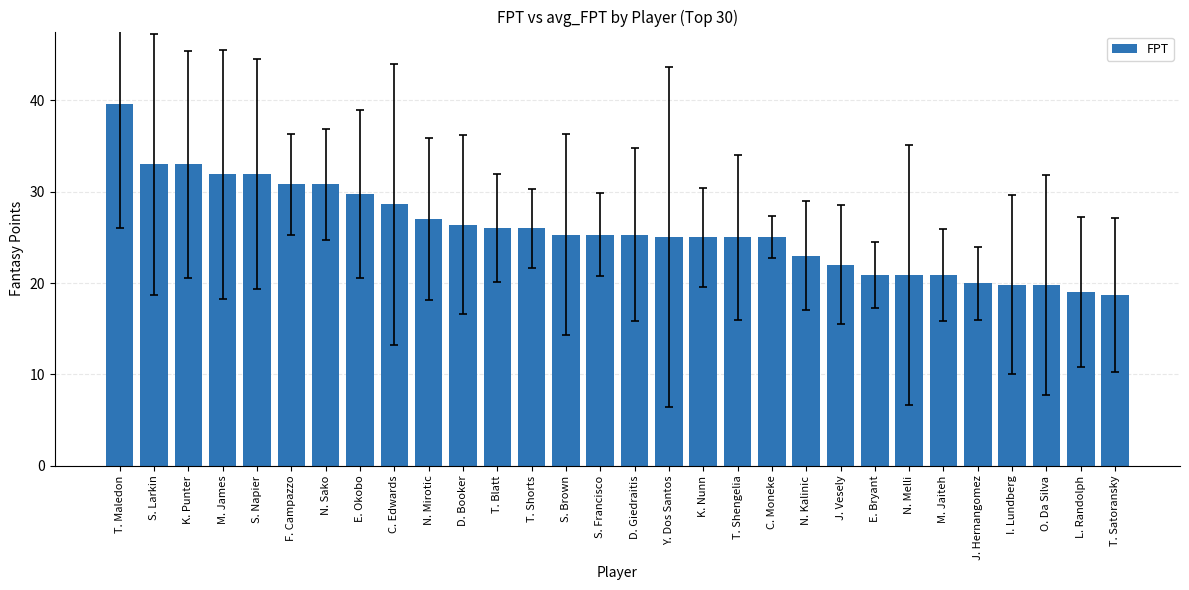

What position from the right is T. Shorts?

18